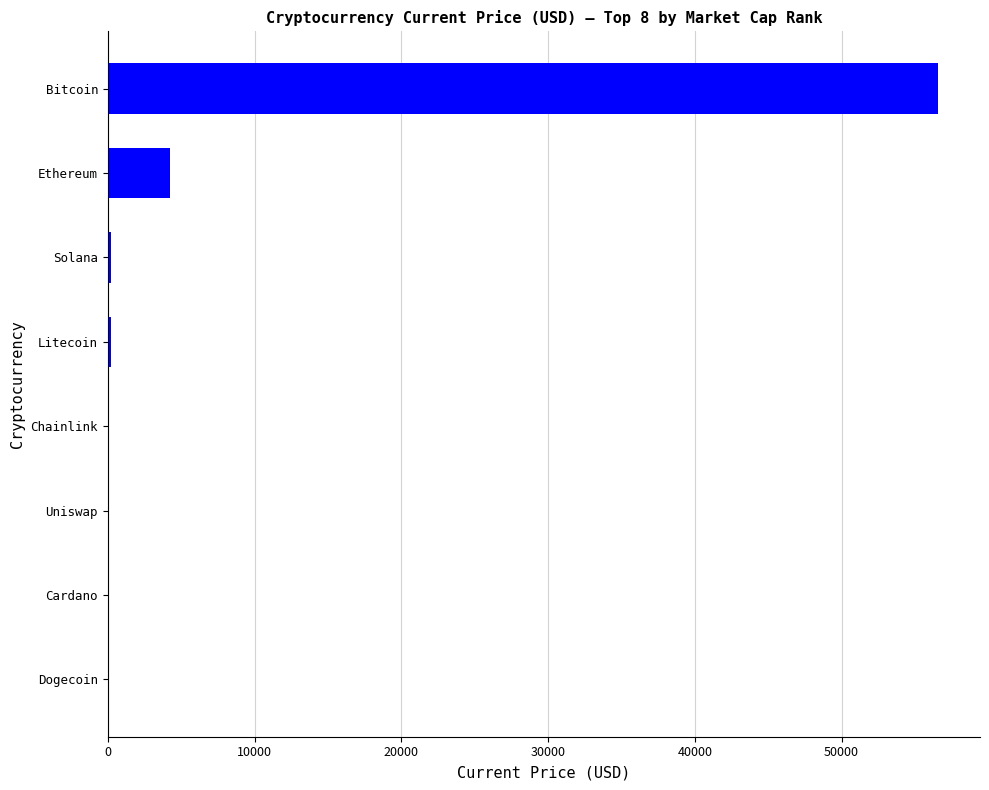

Which category has the highest value across all series?

Bitcoin